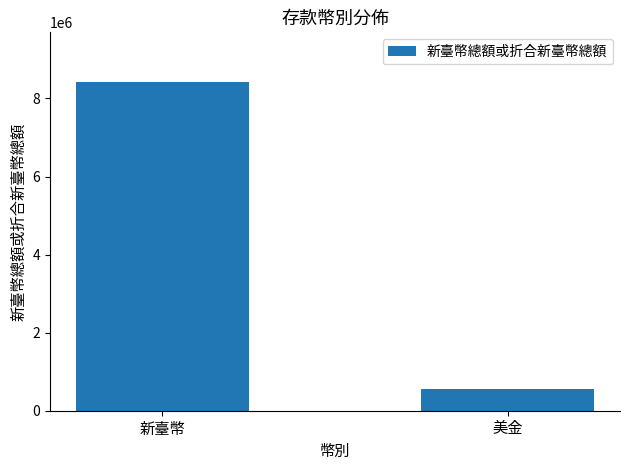

What is the smallest value displayed?

544154.8